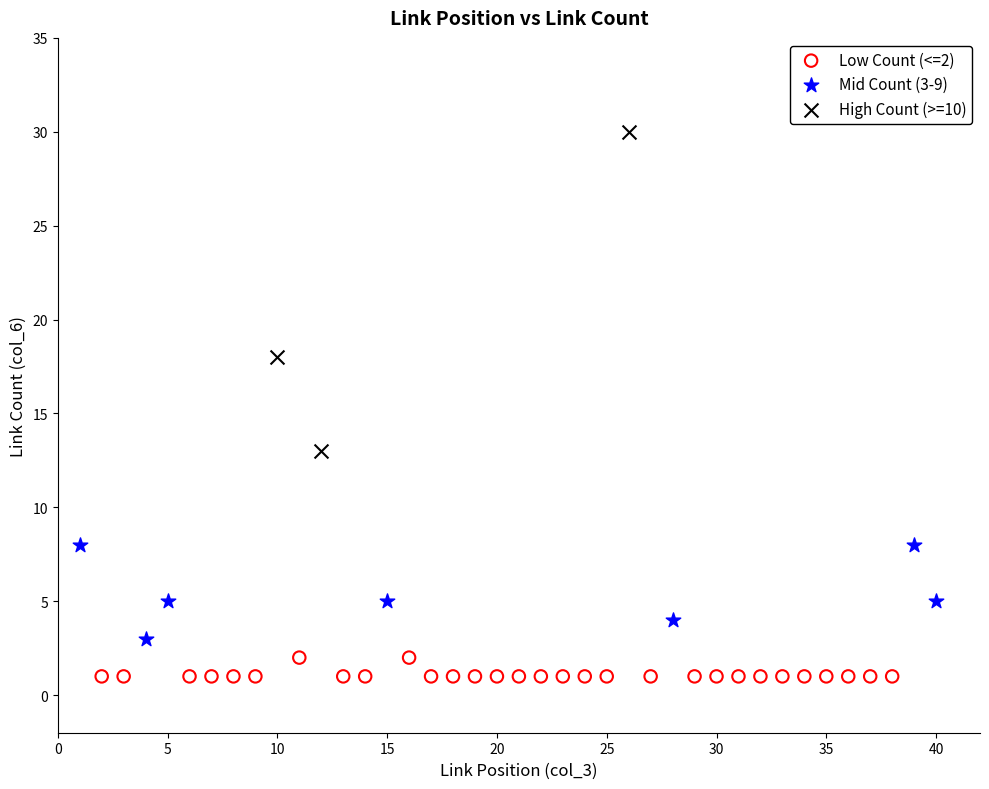

Which series has the widest spread of Y values?

High Count (>=10)